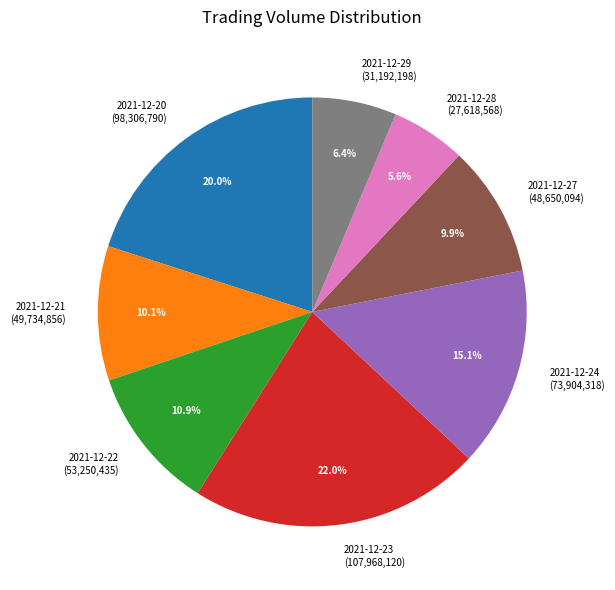

What is the largest slice in the pie chart?

2021-12-23